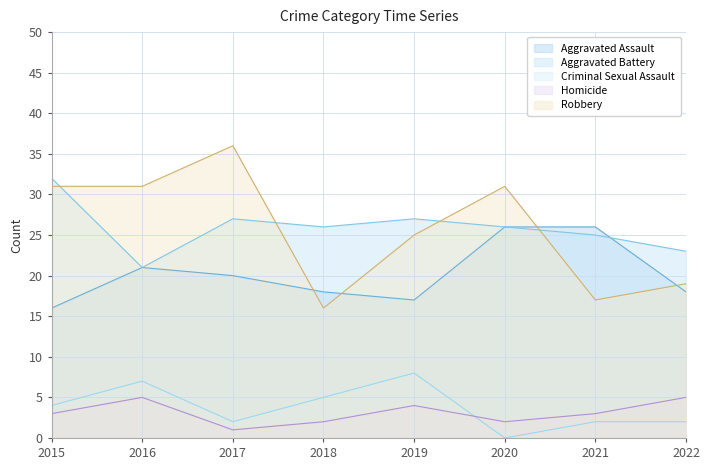

True or false: Aggravated Assault and Criminal Sexual Assault intersect in this chart.

False